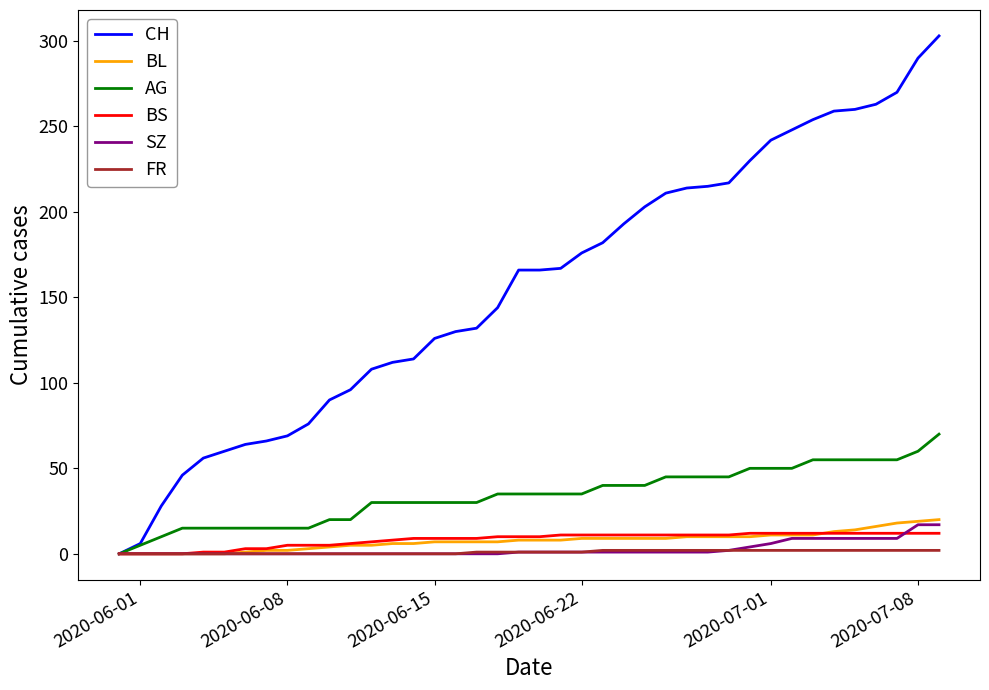

What is the highest value of the BS series?

12